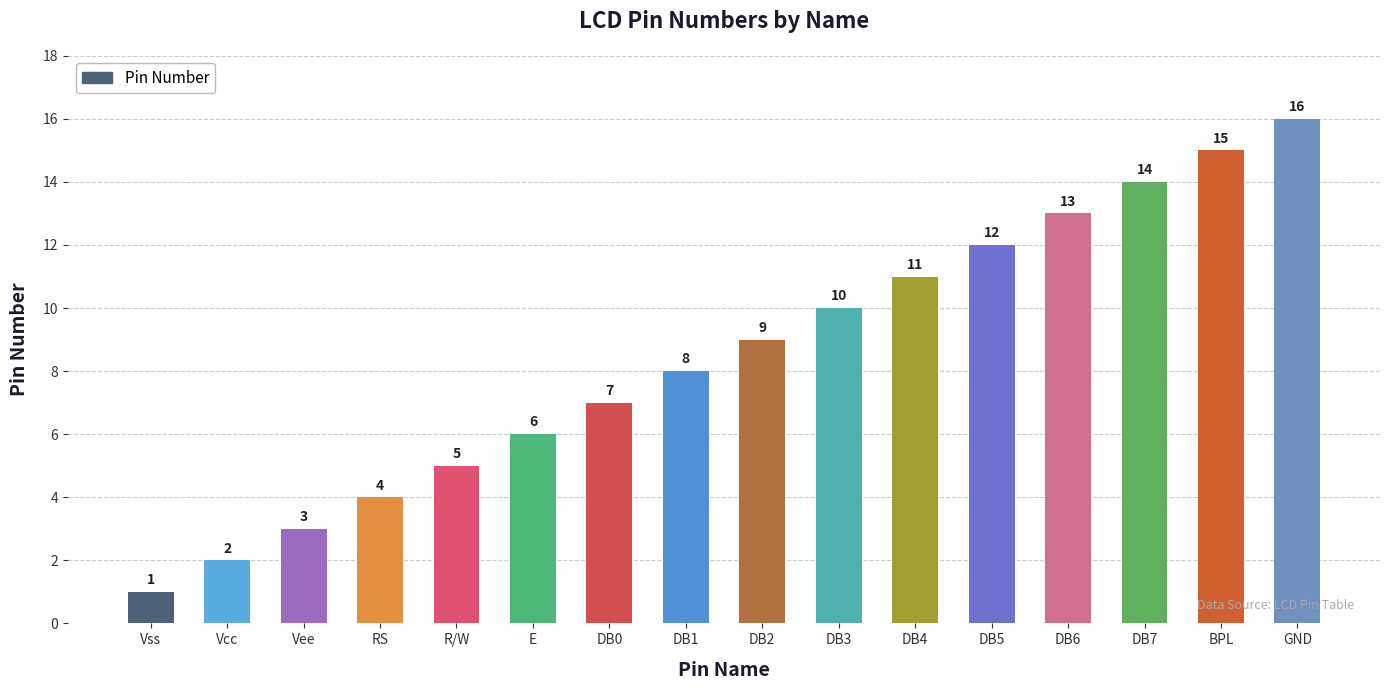

What is the greatest value displayed?

16